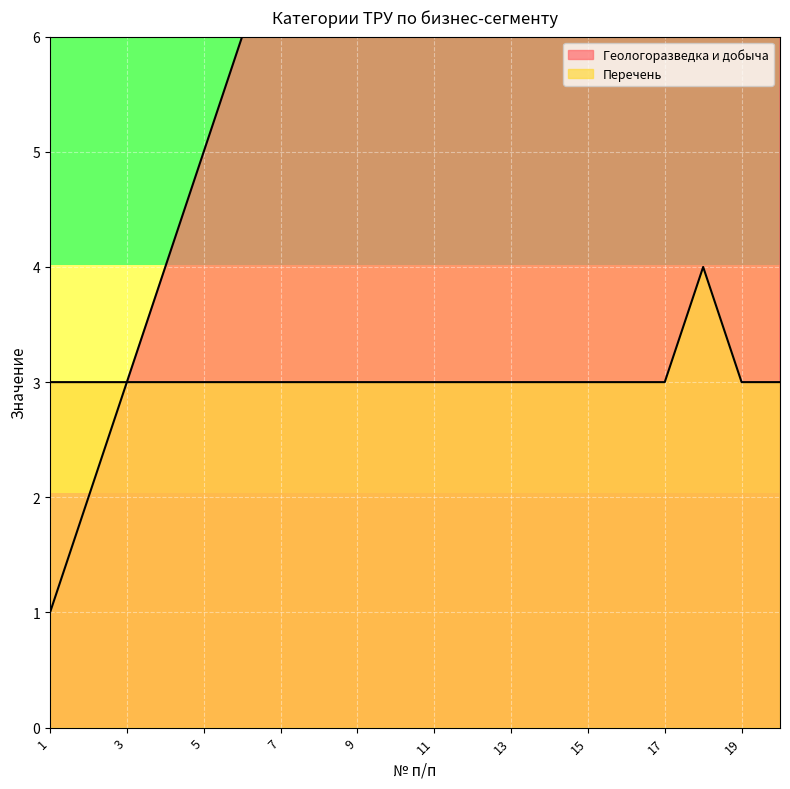

True or false: Геологоразведка и добыча and Перечень intersect in this chart.

False